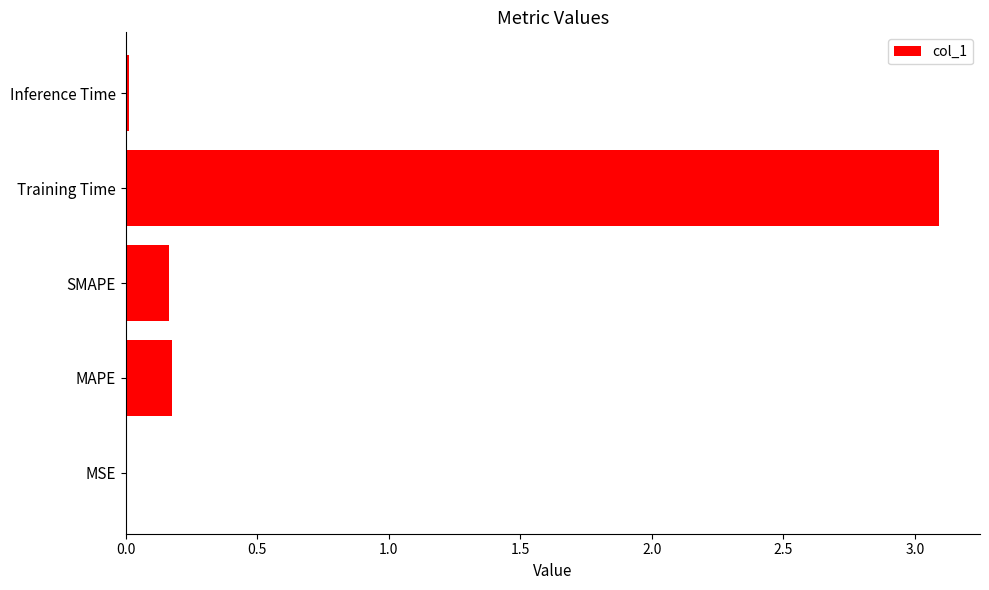

What is the sum of the values at Training Time and SMAPE?

3.3